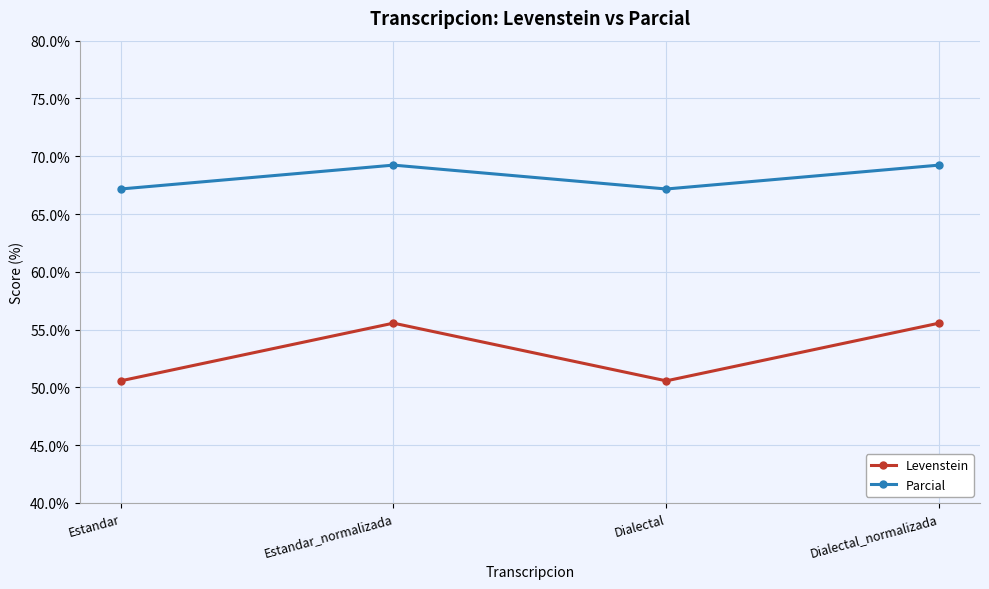

True or false: Levenstein and Parcial cross at least once.

False